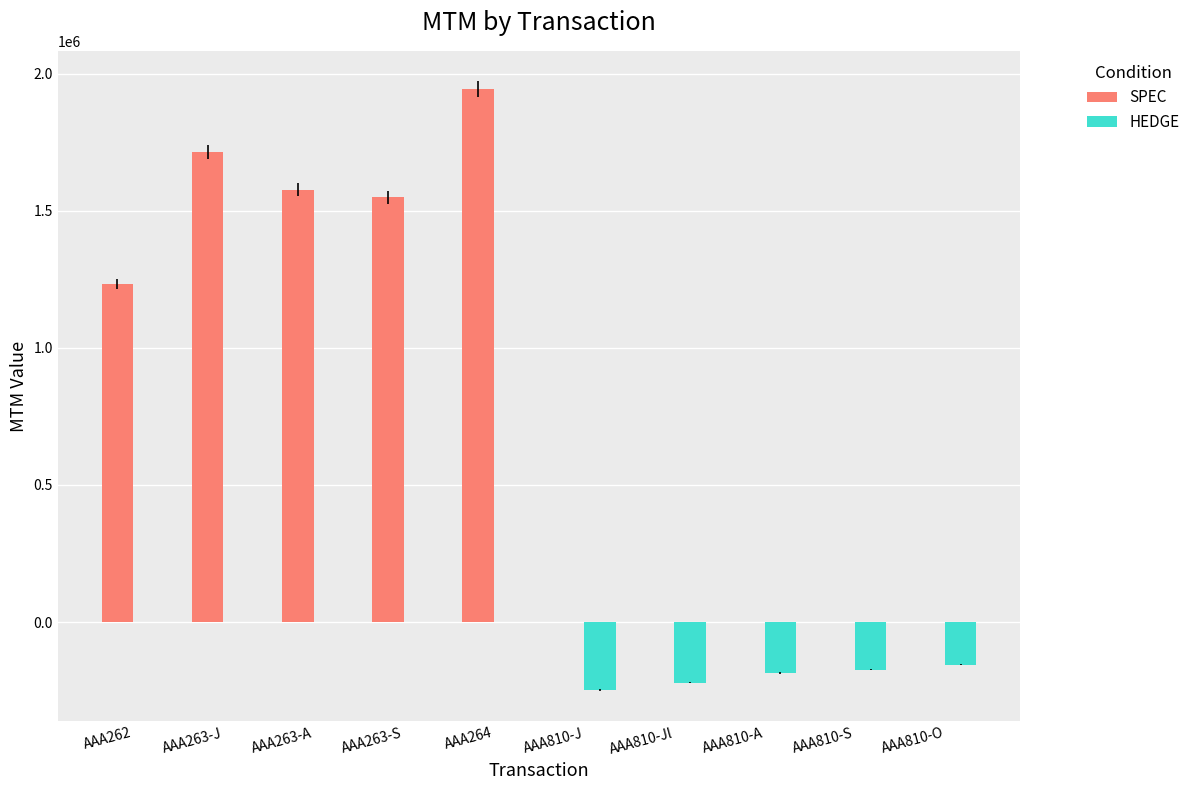

What is the sum of all SPEC values?

8014118.0